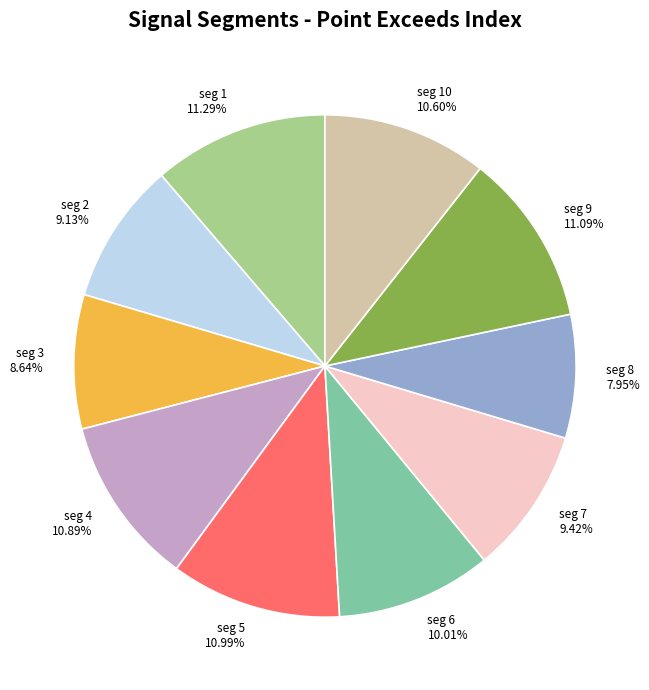

Is there a majority slice in this chart?

No